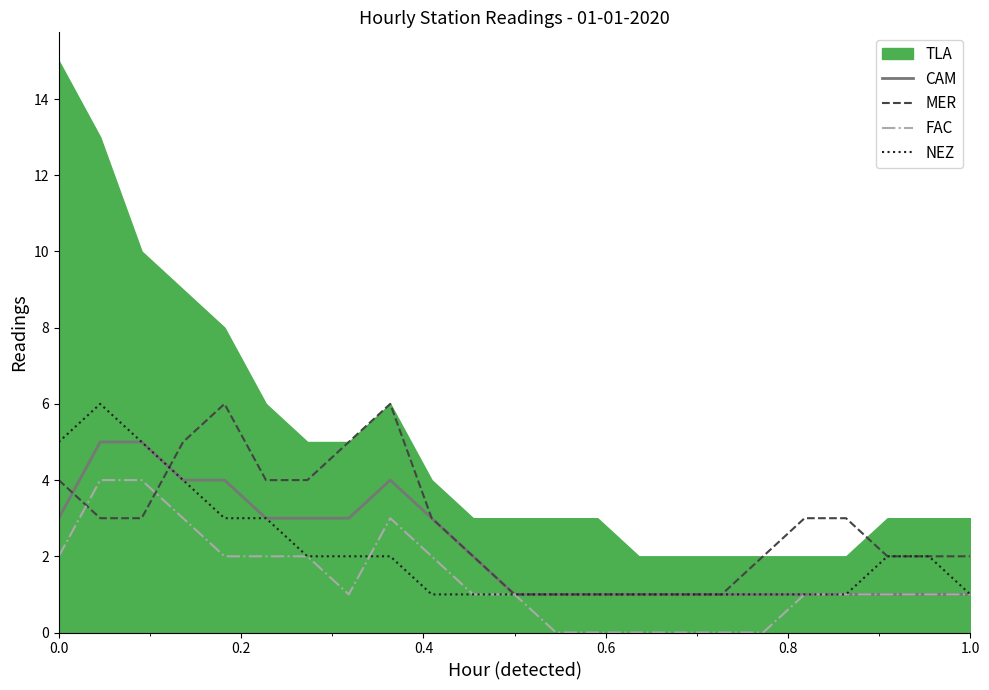

How many values in the NEZ series exceed 1?

11